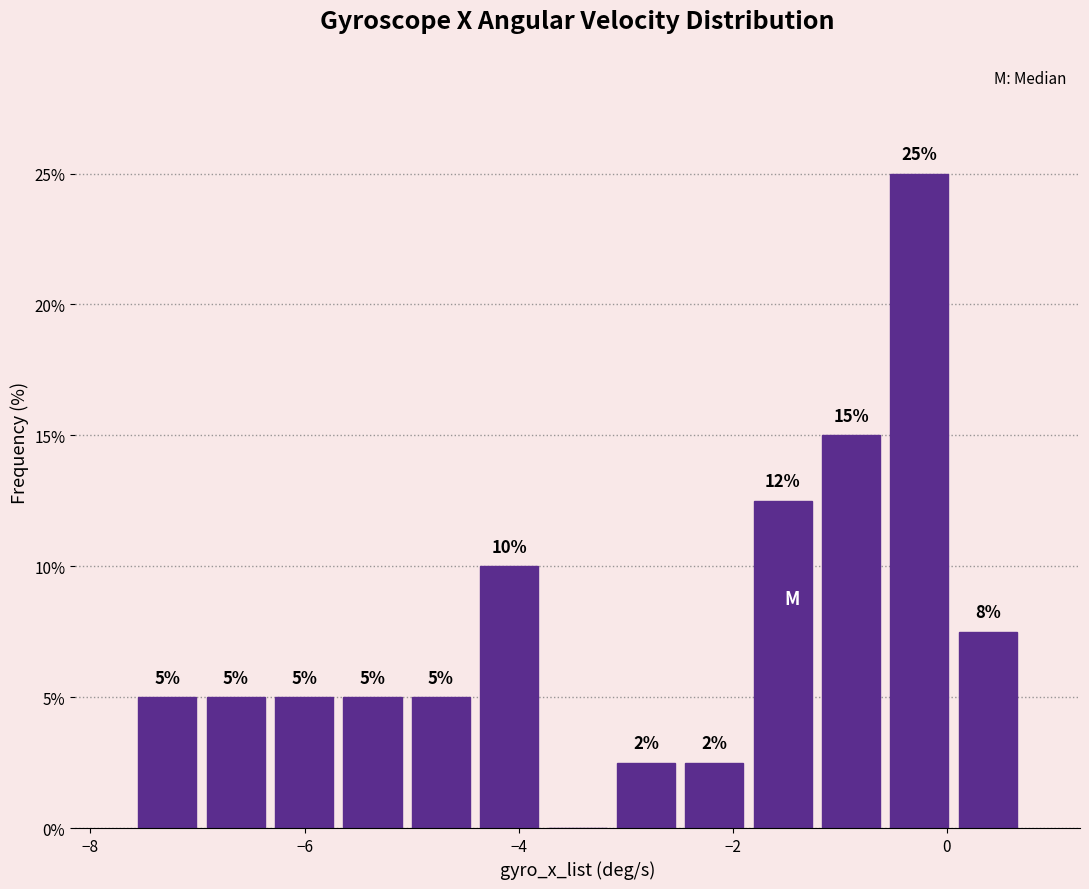

Read against the x-axis, roughly where is the centre of the tallest bar?

-0.2